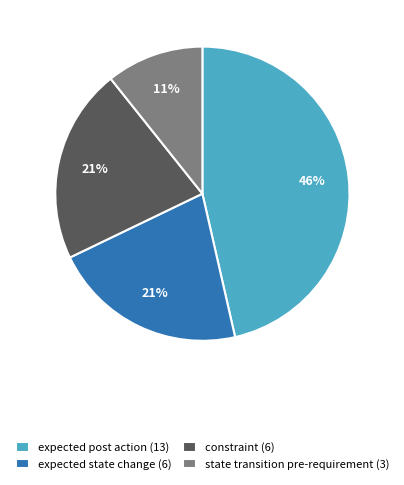

Is there a majority slice in this chart?

No